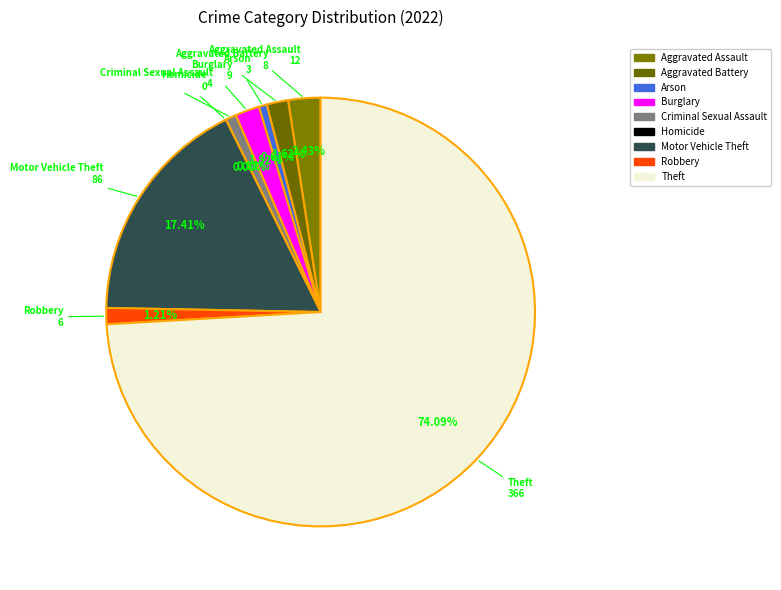

Is it true that Arson is 15% of the pie?

False